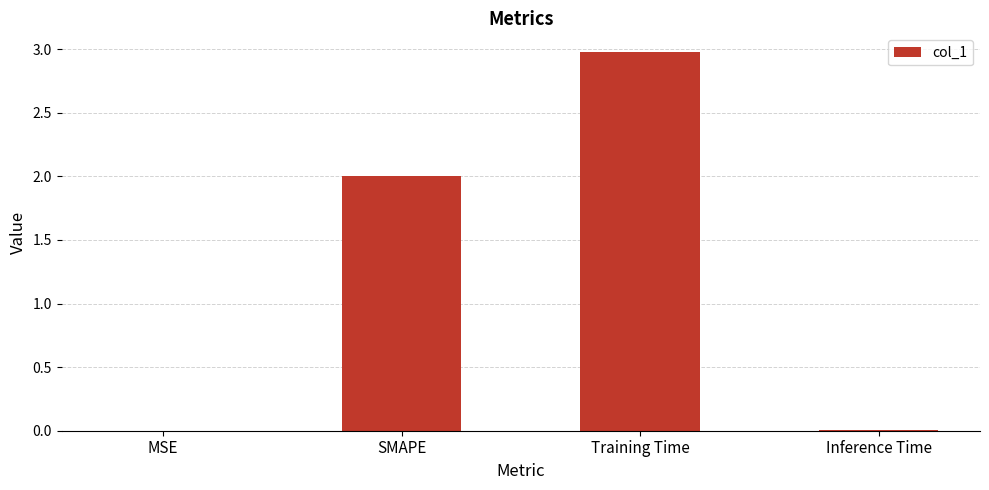

What is the change in value from SMAPE to Training Time?

+1.0